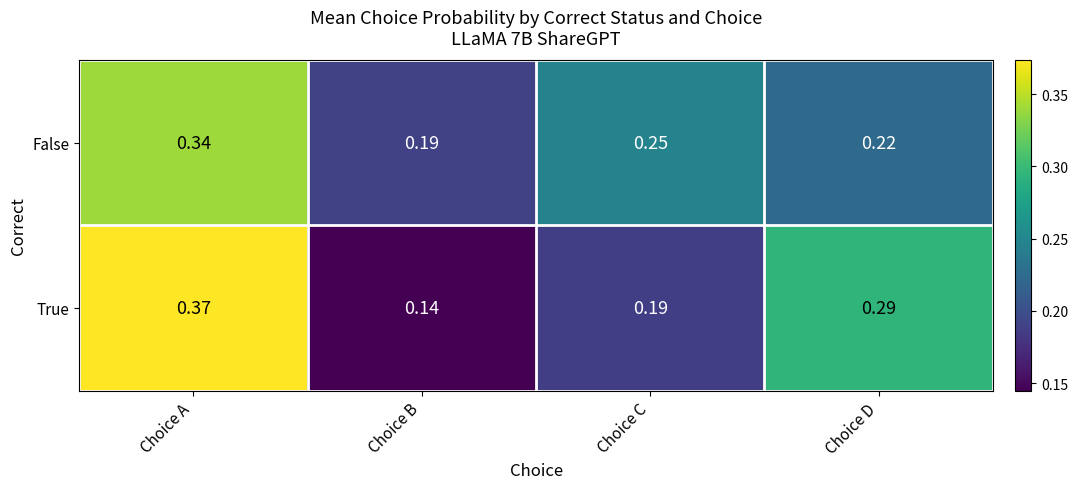

Which label corresponds to the smallest value in the chart?

Choice B